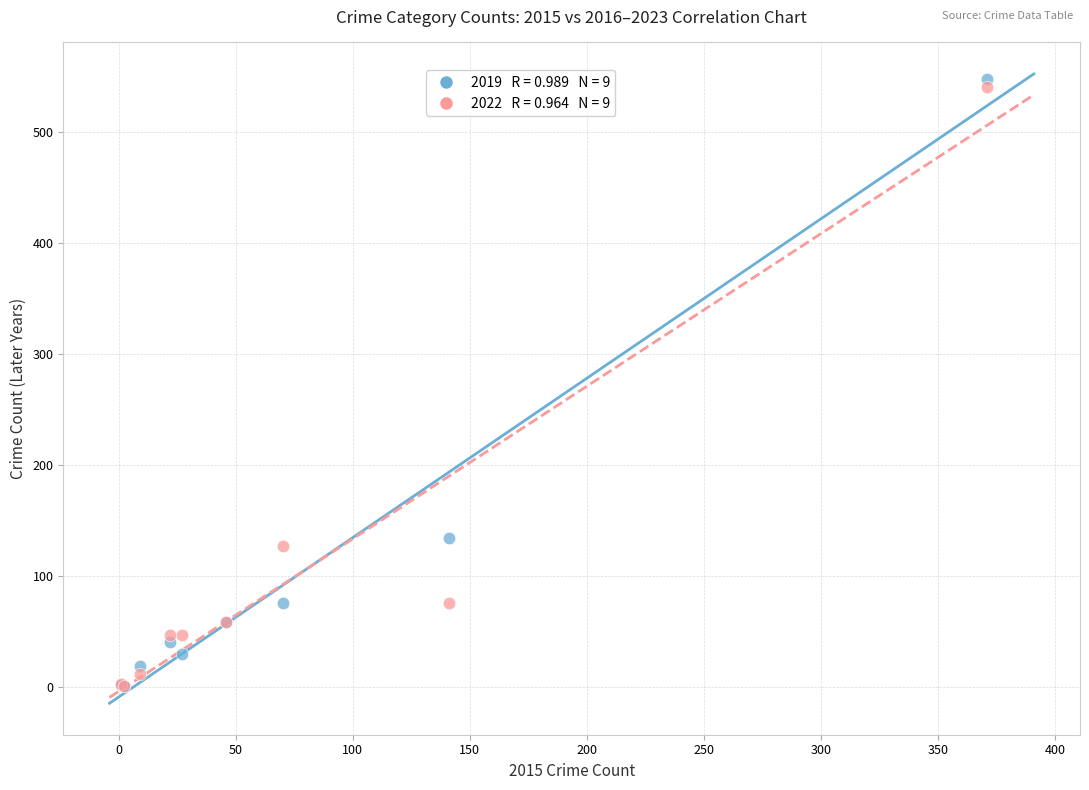

Across all series, what Y value is closest to 274?

134